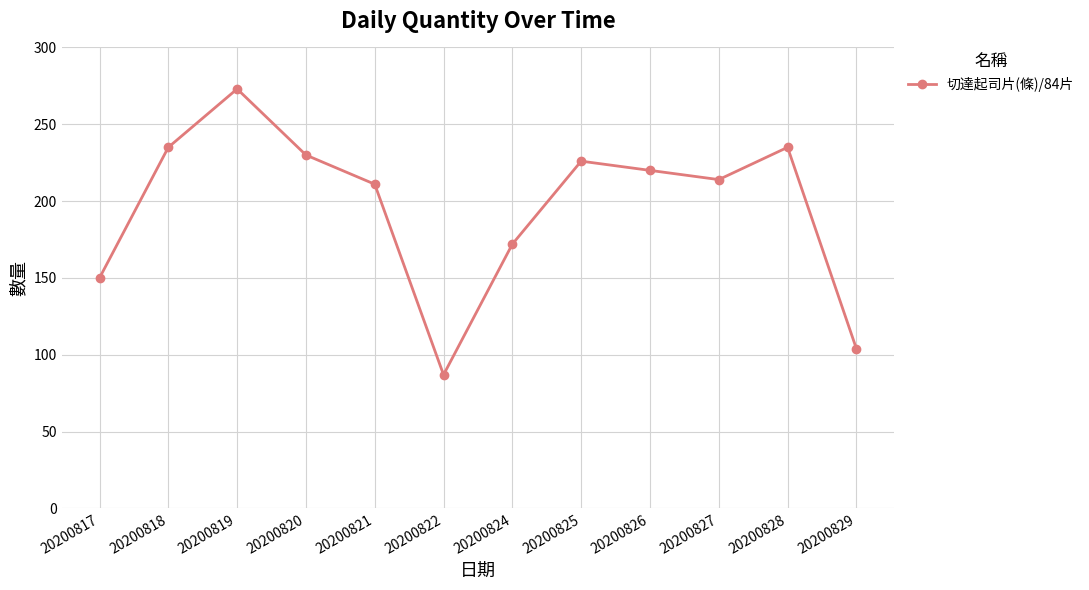

Where does the data first go above 220?

20200818